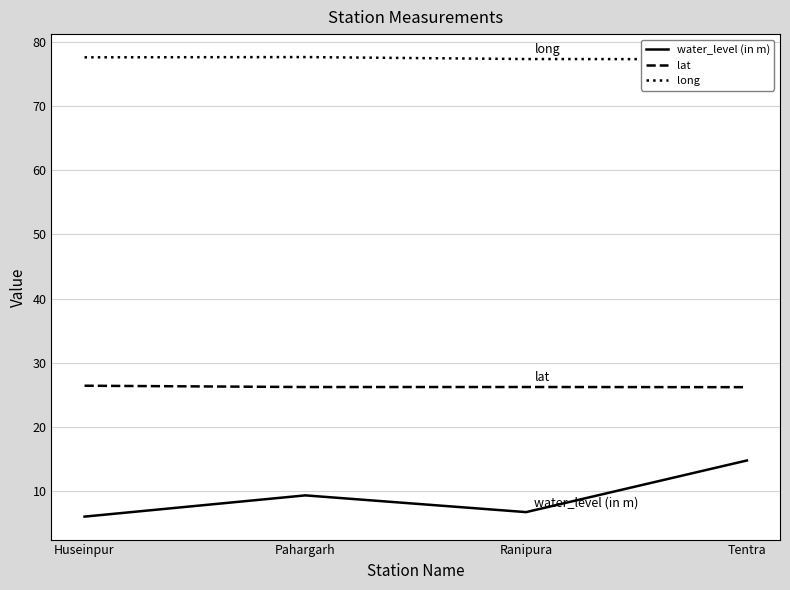

Reading left to right, what are all the values shown in this chart?

water_level (in m): 6.0	9.3	6.7	14.8
lat: 26.4	26.2	26.2	26.2
long: 77.6	77.6	77.3	77.3